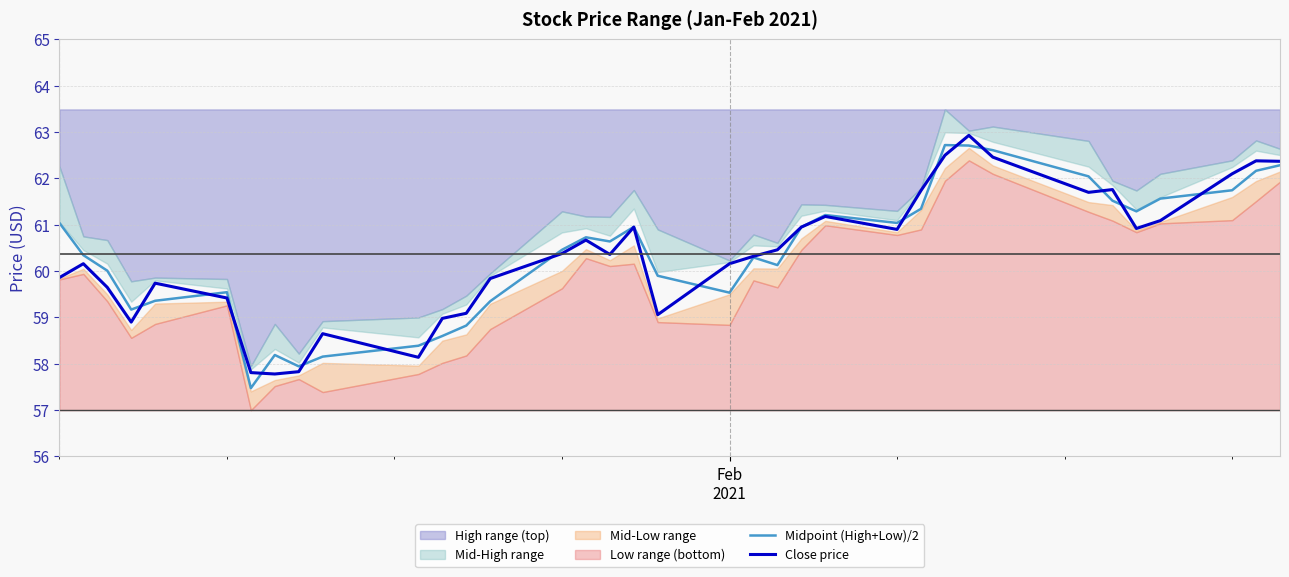

Reading left to right, list all the values displayed in this chart.

Midpoint (High+Low)/2: 61.0	60.3	60.0	59.2	59.4	59.5	57.5	58.2	57.9	58.2	58.4	58.6	58.8	59.4	60.5	60.7	60.6	61.0	59.9	59.5	60.3	60.1	60.9	61.2	61.0	61.3	62.7	62.7	62.6	62.0	61.5	61.3	61.6	61.7	62.2	62.3
Close price: 59.9	60.2	59.7	58.9	59.7	59.4	57.8	57.8	57.8	58.7	58.1	59.0	59.1	59.8	60.4	60.7	60.4	61.0	59.1	60.2	60.3	60.5	61.0	61.2	60.9	61.7	62.5	62.9	62.5	61.7	61.8	60.9	61.1	62.1	62.4	62.4